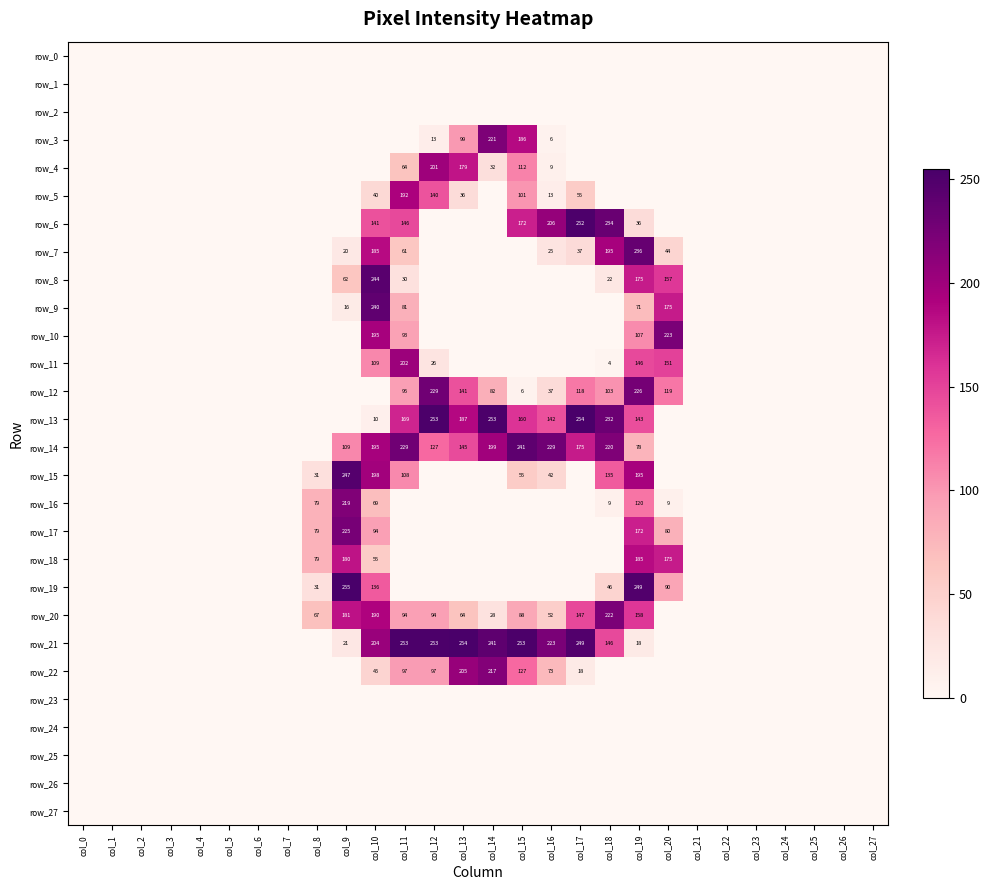

Reading left to right, list all the values displayed in this chart.

row_0: 0	0	0	0	0	0	0	0	0	0	0	0	0	0	0	0	0	0	0	0	0	0	0	0	0	0	0	0
row_1: 0	0	0	0	0	0	0	0	0	0	0	0	0	0	0	0	0	0	0	0	0	0	0	0	0	0	0	0
row_2: 0	0	0	0	0	0	0	0	0	0	0	0	0	0	0	0	0	0	0	0	0	0	0	0	0	0	0	0
row_3: 0	0	0	0	0	0	0	0	0	0	0	0	13	99	221	186	6	0	0	0	0	0	0	0	0	0	0	0
row_4: 0	0	0	0	0	0	0	0	0	0	0	64	201	179	32	112	9	0	0	0	0	0	0	0	0	0	0	0
row_5: 0	0	0	0	0	0	0	0	0	0	40	192	140	36	0	101	13	55	0	0	0	0	0	0	0	0	0	0
row_6: 0	0	0	0	0	0	0	0	0	0	141	146	0	0	0	172	206	252	234	36	0	0	0	0	0	0	0	0
row_7: 0	0	0	0	0	0	0	0	0	20	185	61	0	0	0	0	25	37	195	236	44	0	0	0	0	0	0	0
row_8: 0	0	0	0	0	0	0	0	0	62	244	30	0	0	0	0	0	0	22	175	157	0	0	0	0	0	0	0
row_9: 0	0	0	0	0	0	0	0	0	16	240	81	0	0	0	0	0	0	0	71	175	0	0	0	0	0	0	0
row_10: 0	0	0	0	0	0	0	0	0	0	195	93	0	0	0	0	0	0	0	107	223	0	0	0	0	0	0	0
row_11: 0	0	0	0	0	0	0	0	0	0	109	202	26	0	0	0	0	0	4	146	151	0	0	0	0	0	0	0
row_12: 0	0	0	0	0	0	0	0	0	0	0	95	229	141	82	6	37	118	103	226	119	0	0	0	0	0	0	0
row_13: 0	0	0	0	0	0	0	0	0	0	10	169	253	187	253	160	142	254	232	143	0	0	0	0	0	0	0	0
row_14: 0	0	0	0	0	0	0	0	0	109	195	229	127	145	199	241	229	175	220	78	0	0	0	0	0	0	0	0
row_15: 0	0	0	0	0	0	0	0	31	247	198	108	0	0	0	55	42	0	135	195	0	0	0	0	0	0	0	0
row_16: 0	0	0	0	0	0	0	0	79	219	69	0	0	0	0	0	0	0	9	120	9	0	0	0	0	0	0	0
row_17: 0	0	0	0	0	0	0	0	79	225	94	0	0	0	0	0	0	0	0	172	80	0	0	0	0	0	0	0
row_18: 0	0	0	0	0	0	0	0	79	180	55	0	0	0	0	0	0	0	0	185	175	0	0	0	0	0	0	0
row_19: 0	0	0	0	0	0	0	0	31	255	136	0	0	0	0	0	0	0	46	249	90	0	0	0	0	0	0	0
row_20: 0	0	0	0	0	0	0	0	67	181	190	94	94	64	28	88	52	147	222	158	0	0	0	0	0	0	0	0
row_21: 0	0	0	0	0	0	0	0	0	21	204	253	253	254	241	253	223	249	146	18	0	0	0	0	0	0	0	0
row_22: 0	0	0	0	0	0	0	0	0	0	45	97	97	205	217	127	73	18	0	0	0	0	0	0	0	0	0	0
row_23: 0	0	0	0	0	0	0	0	0	0	0	0	0	0	0	0	0	0	0	0	0	0	0	0	0	0	0	0
row_24: 0	0	0	0	0	0	0	0	0	0	0	0	0	0	0	0	0	0	0	0	0	0	0	0	0	0	0	0
row_25: 0	0	0	0	0	0	0	0	0	0	0	0	0	0	0	0	0	0	0	0	0	0	0	0	0	0	0	0
row_26: 0	0	0	0	0	0	0	0	0	0	0	0	0	0	0	0	0	0	0	0	0	0	0	0	0	0	0	0
row_27: 0	0	0	0	0	0	0	0	0	0	0	0	0	0	0	0	0	0	0	0	0	0	0	0	0	0	0	0